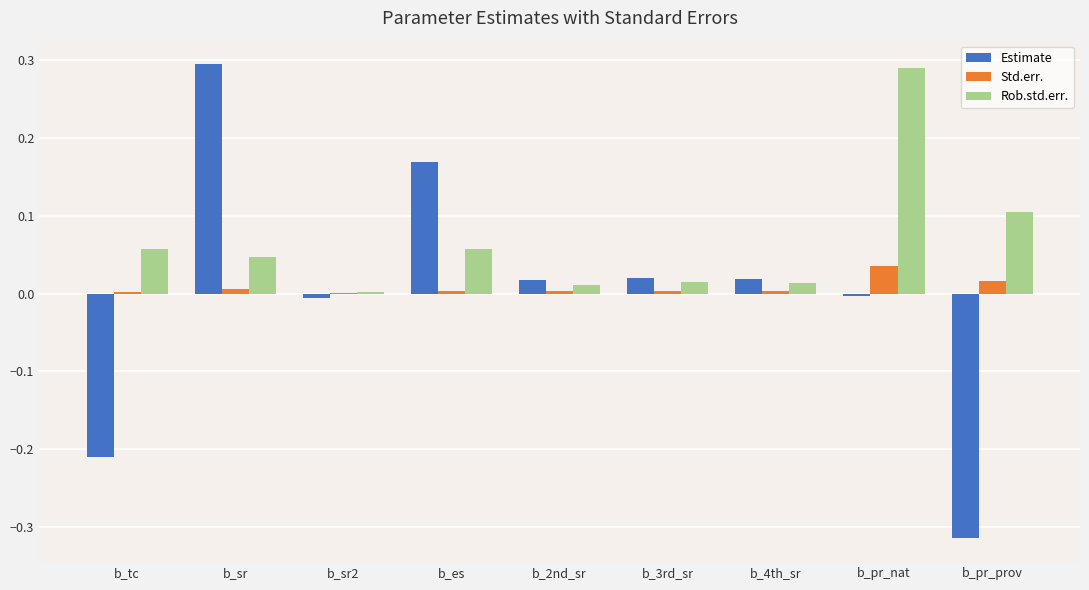

Is it true that Estimate equals 0.0 at b_3rd_sr?

True